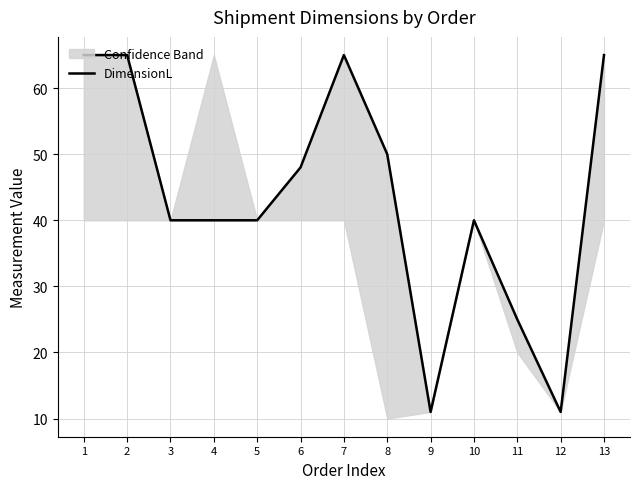

How many lines are shown in the chart?

1